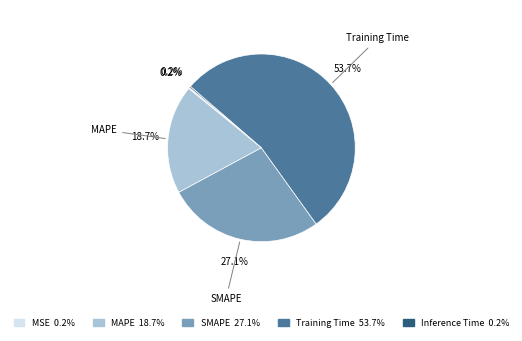

Does any single category account for the majority?

Yes